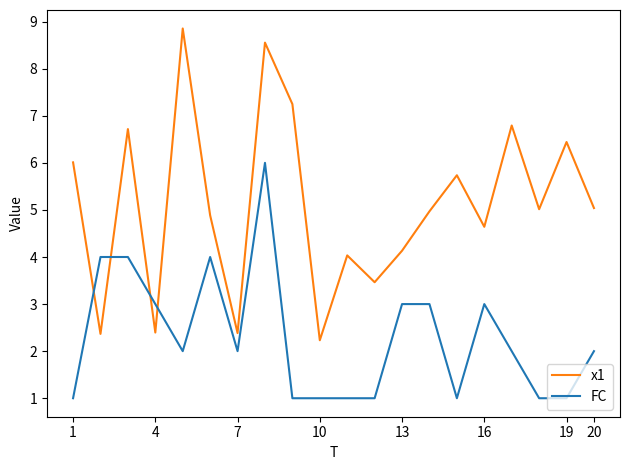

List the series in order of their peak value, lowest first.

FC, x1